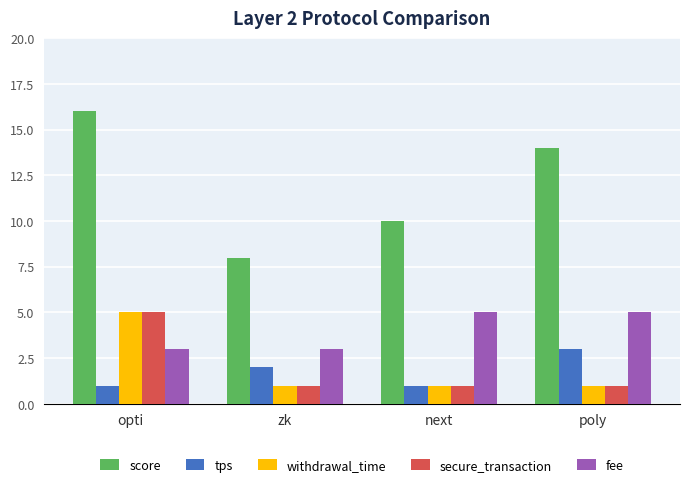

What is the greatest value displayed?

16